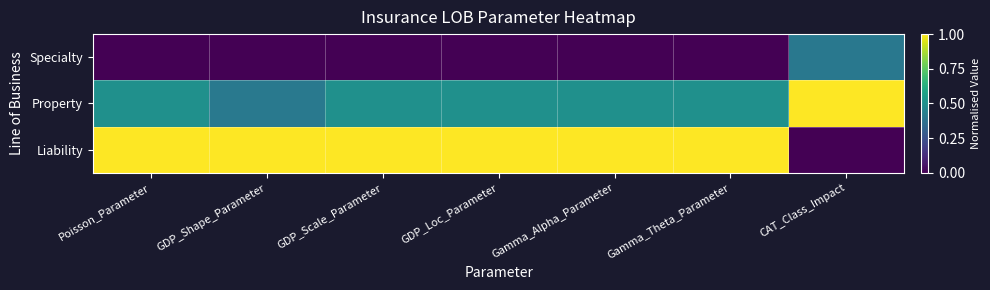

How many distinct data groups are displayed?

3